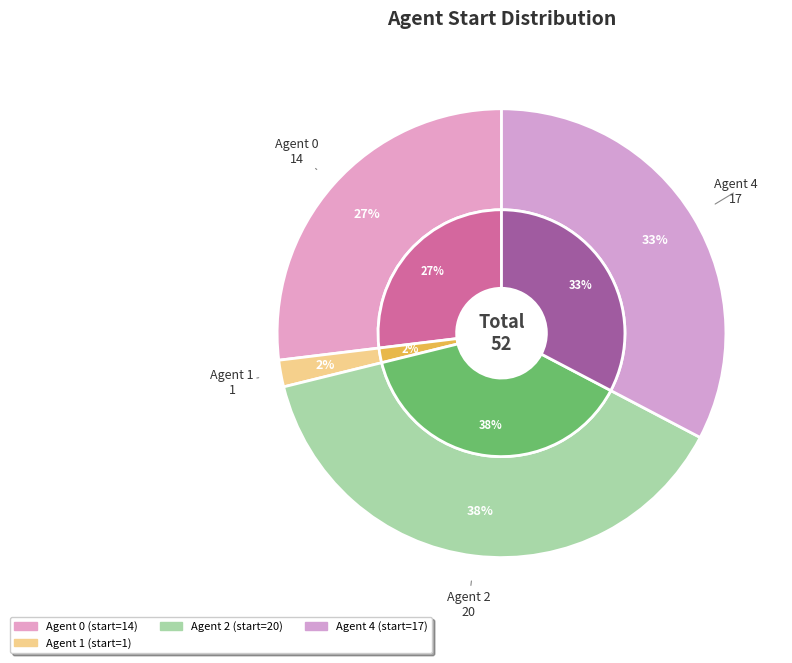

To the nearest percent, what is the combined percentage of 1 and 3?

2%